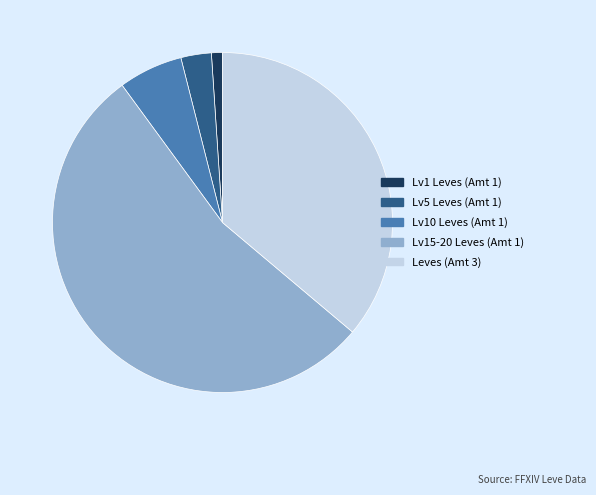

How many segments does this pie chart have?

5